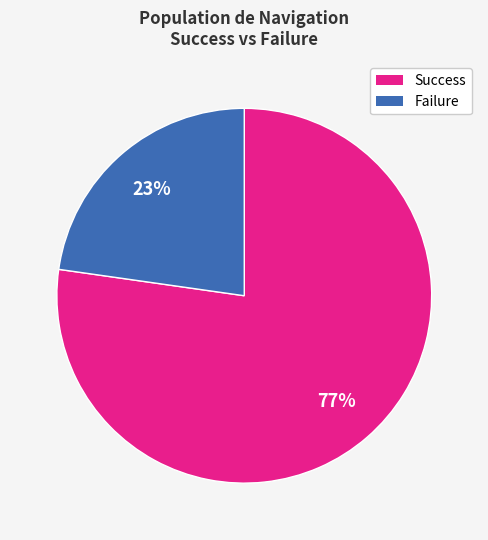

To the nearest percent, what percentage of the pie is Success?

77%